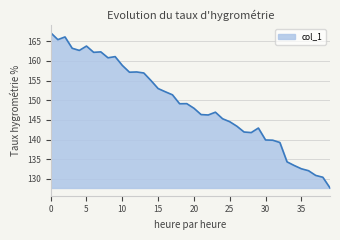

What is the difference between the maximum and minimum values?

39.4